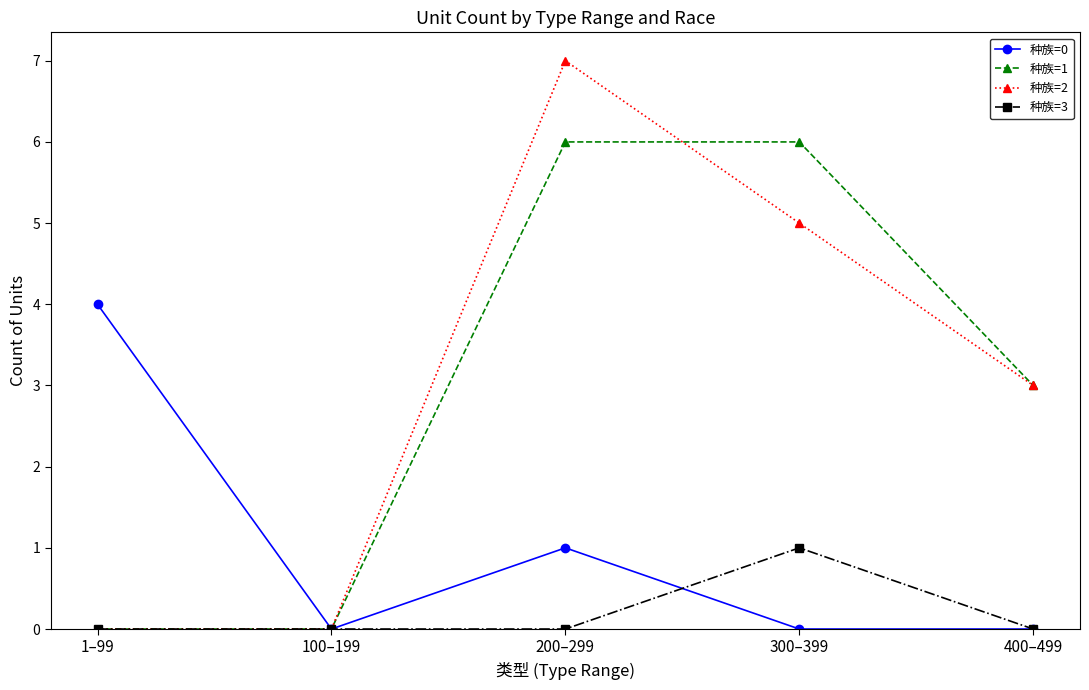

Rank the series by their maximum value, from lowest to highest.

种族=3, 种族=0, 种族=1, 种族=2